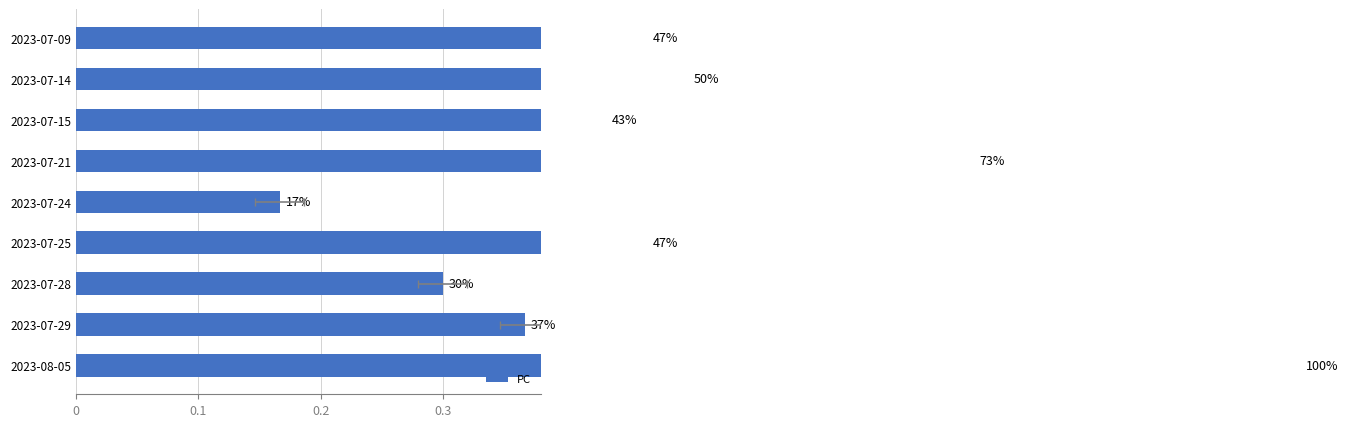

What is the sum of all values?

4.4